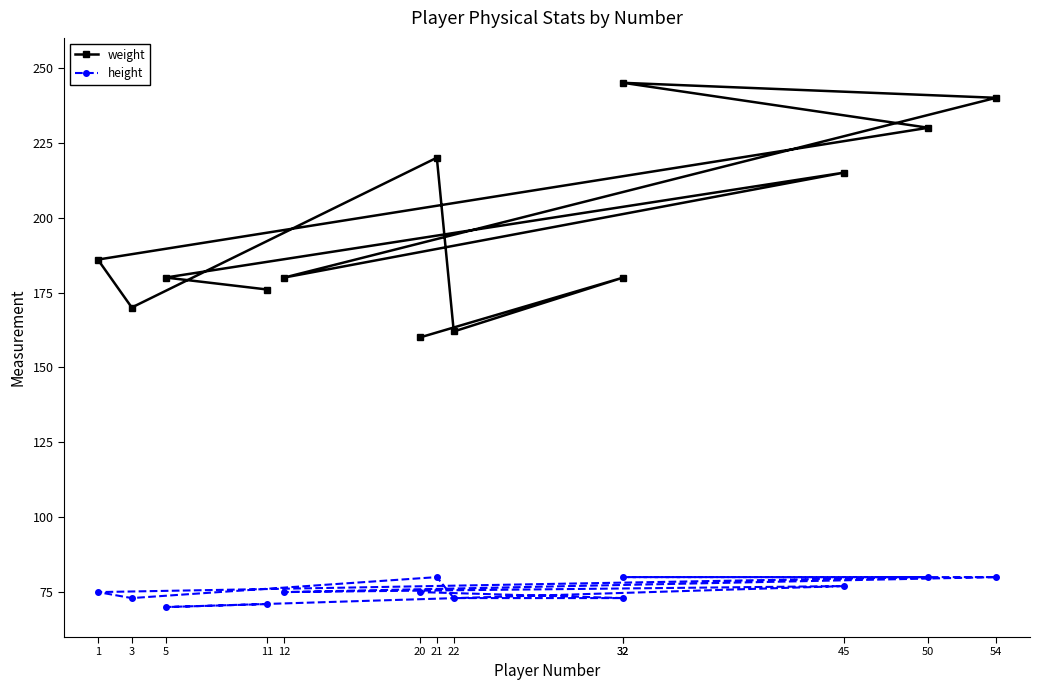

What is the greatest value displayed?

245